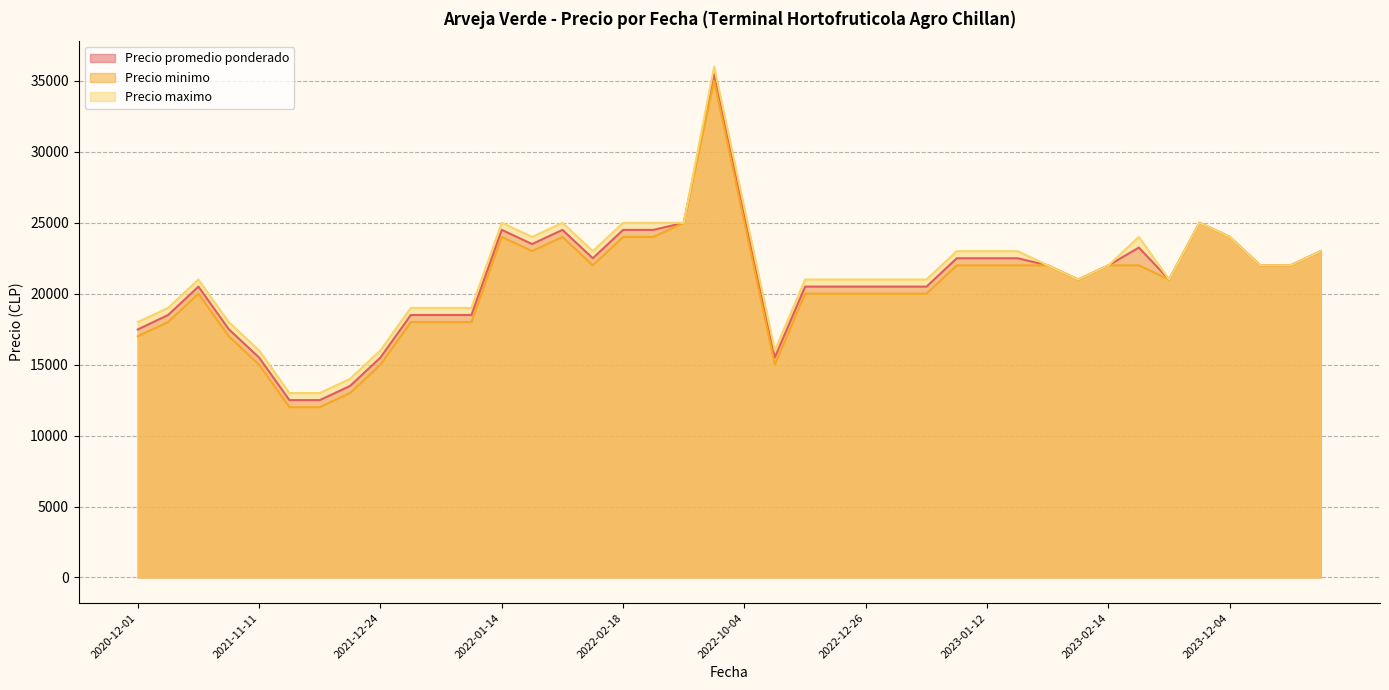

What is the lowest value of the Precio promedio ponderado series?

12500